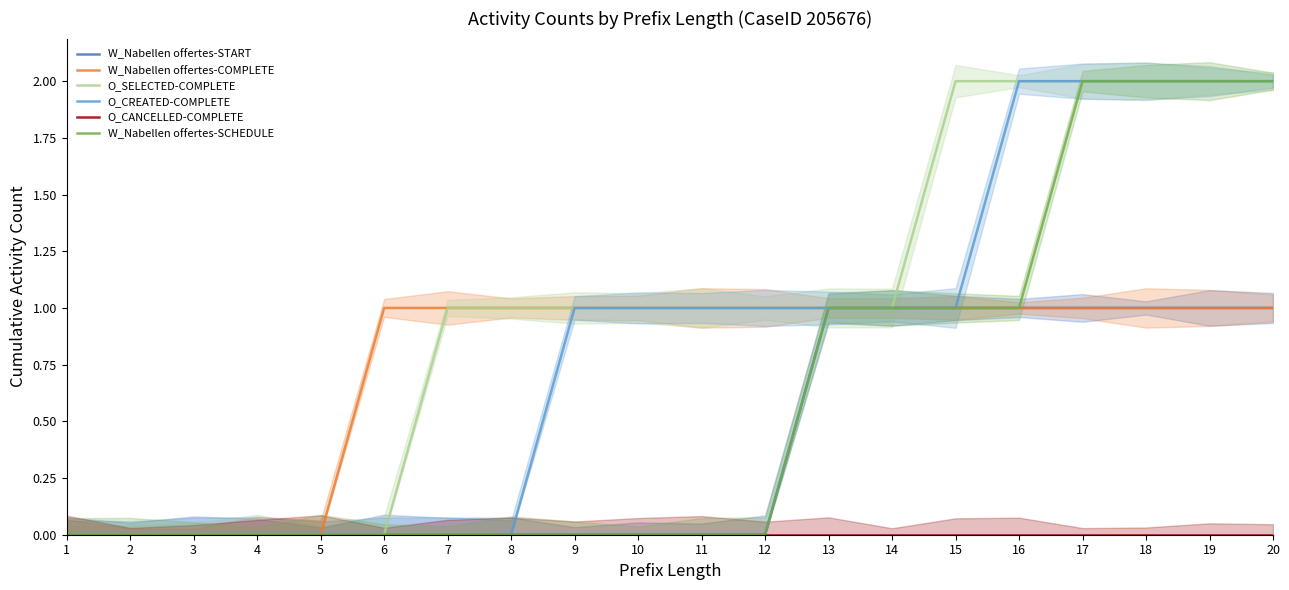

True or false: O_SELECTED-COMPLETE has a value of -1 at 4.

False